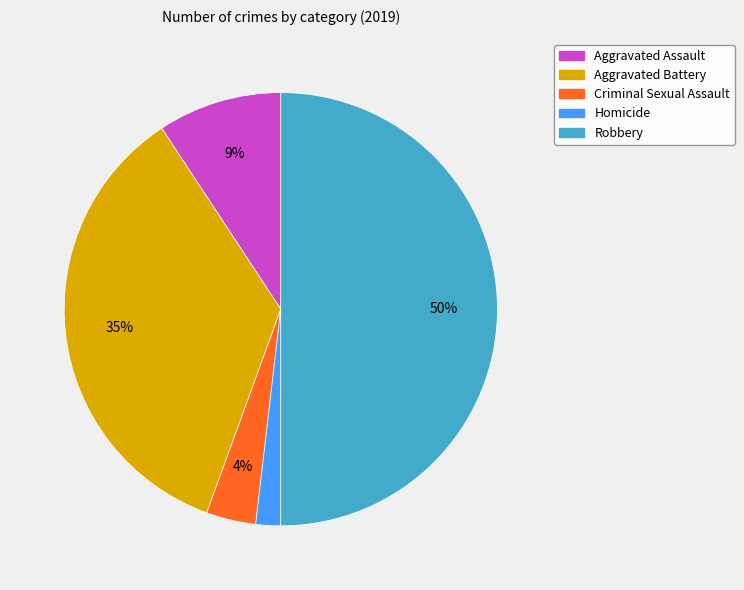

To the nearest percent, what is the difference between the Criminal Sexual Assault and Robbery slice percentages?

46%